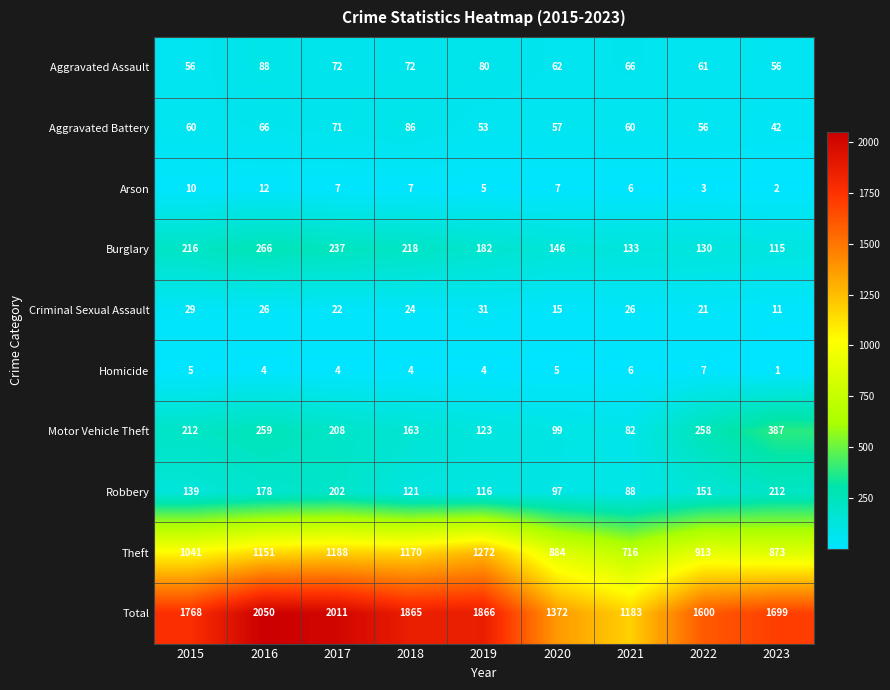

What is the difference between the second highest and minimum values in the Homicide series?

5